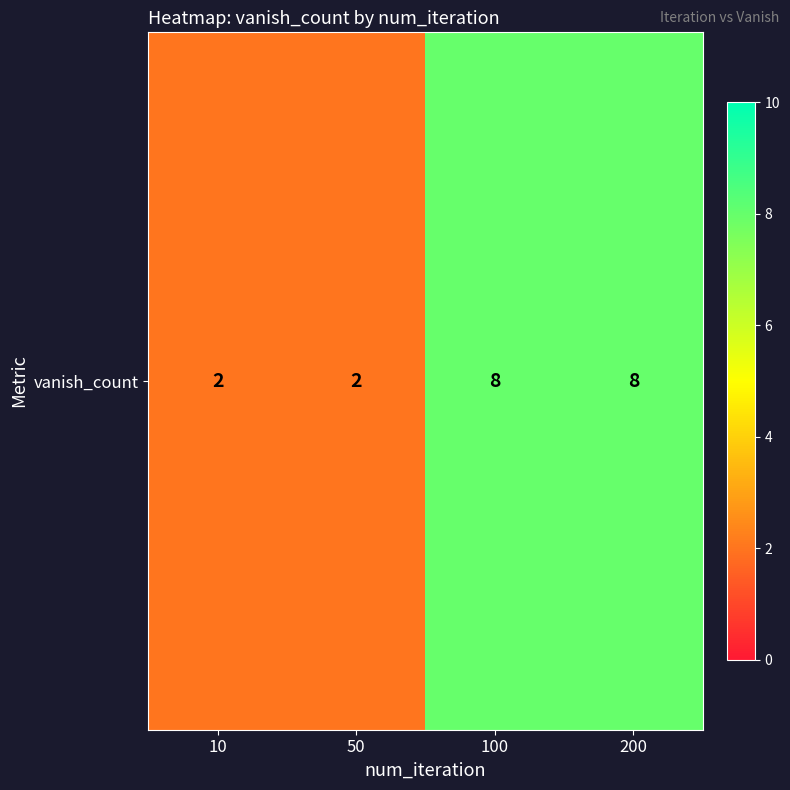

Rank the categories by value from highest to lowest.

100, 200, 10, 50